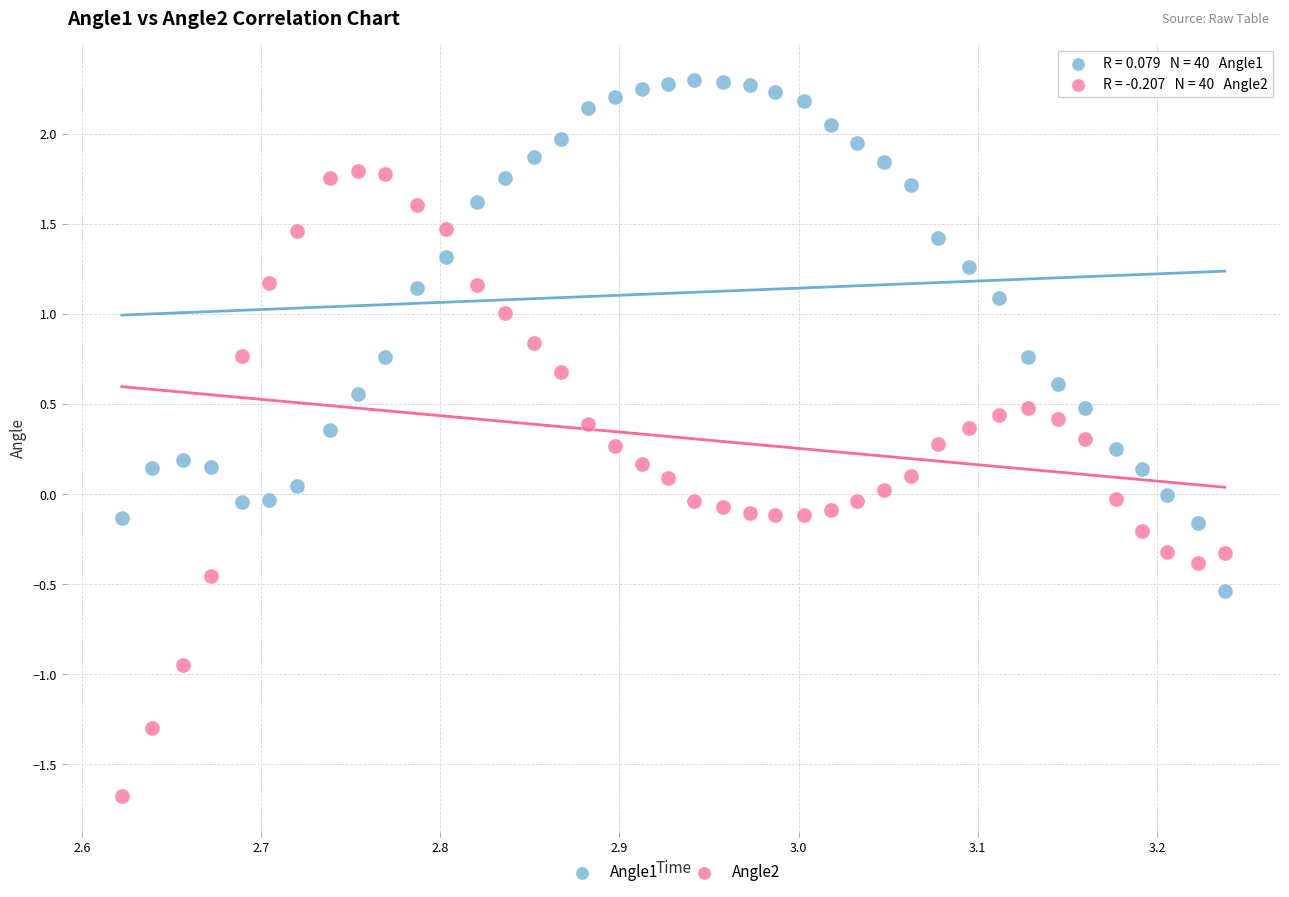

Which series contains the highest Y value?

Angle1